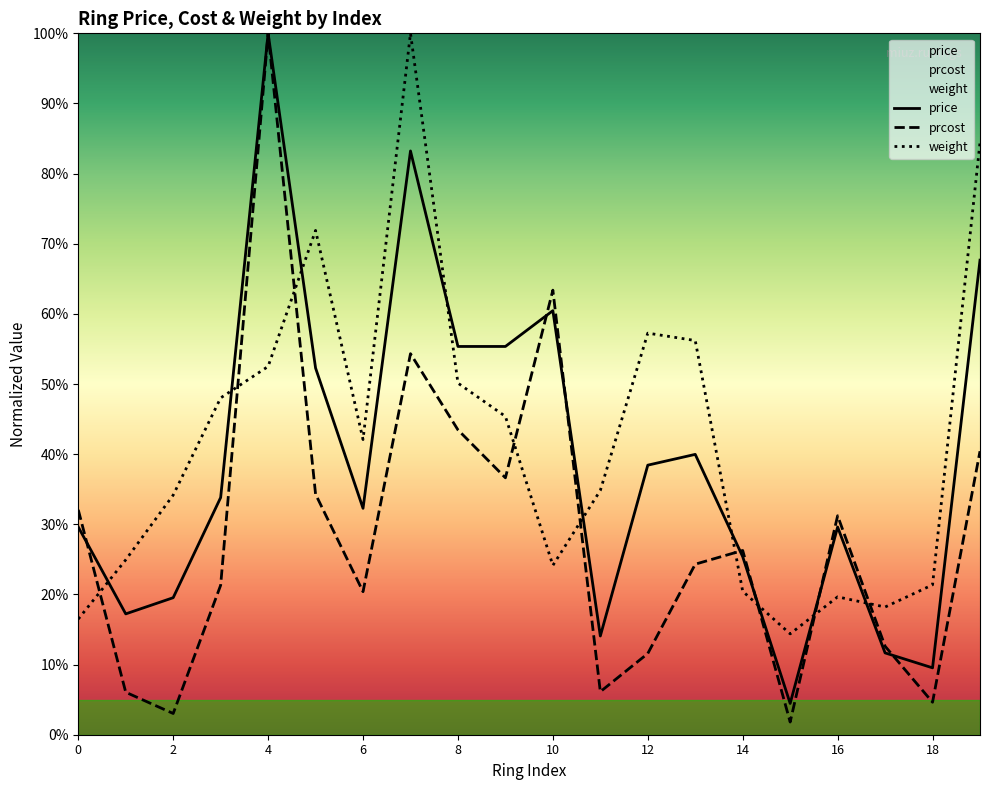

What is the label of the 9th point from the right?

11